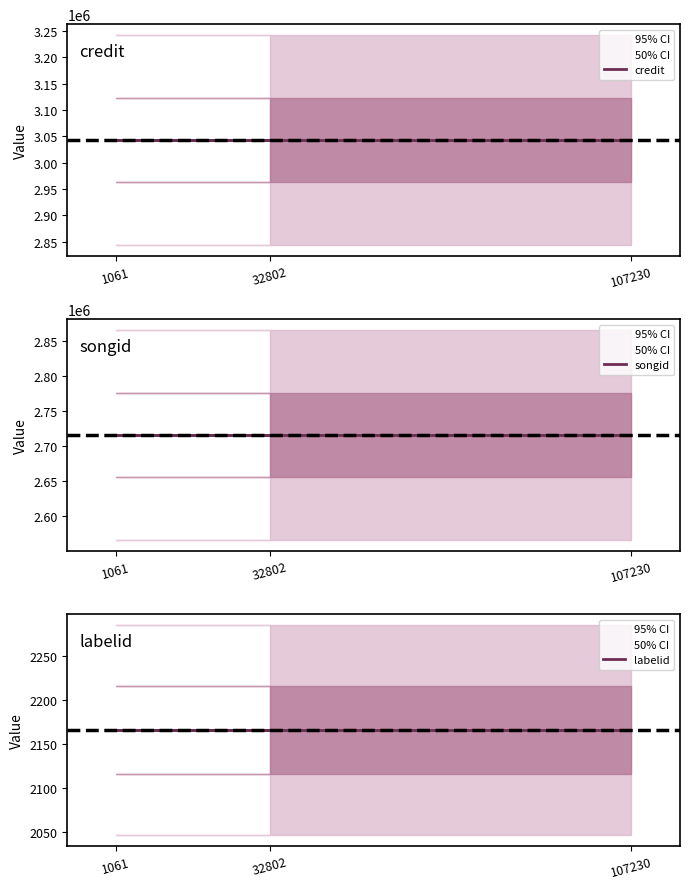

Reading right to left, list all the values displayed in this chart.

credit: 3043277	3043277	3043277
songid: 2715850	2715850	2715850
labelid: 2166	2166	2166